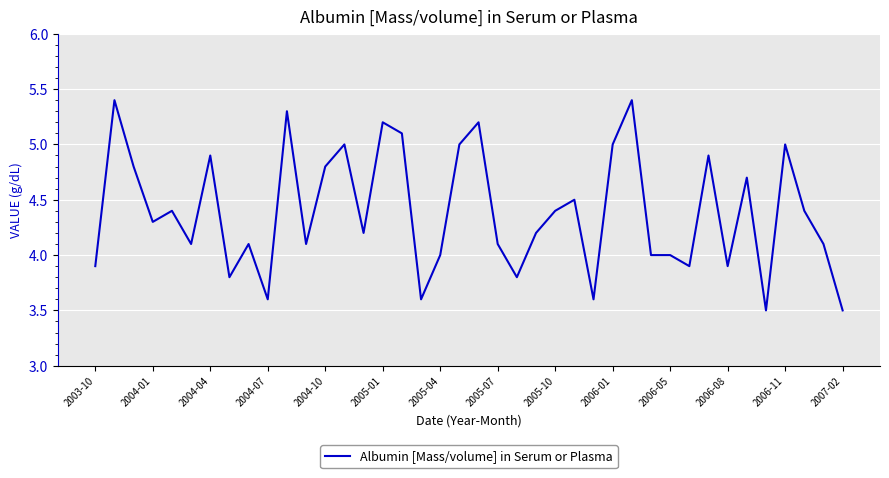

What is the maximum value shown in the chart?

5.4